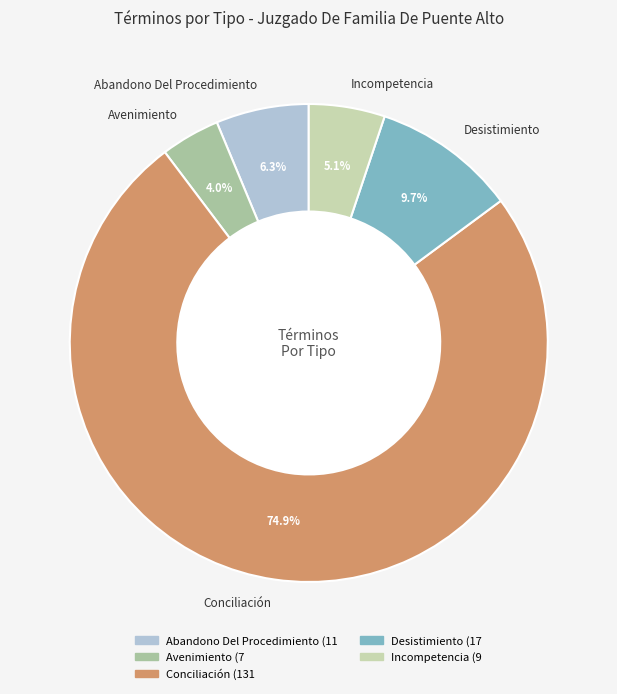

To the nearest percent, what percentage of the pie is Incompetencia?

5%